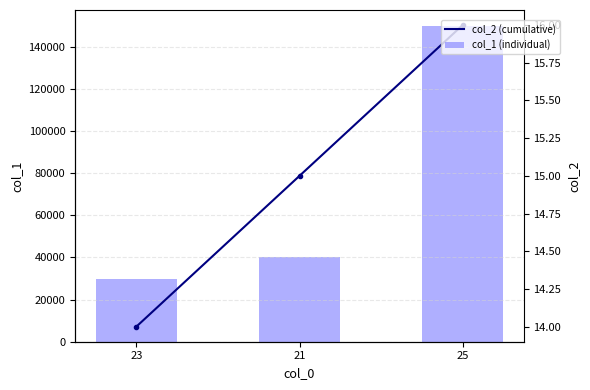

What is the difference between the highest and lowest values at 21?

39985